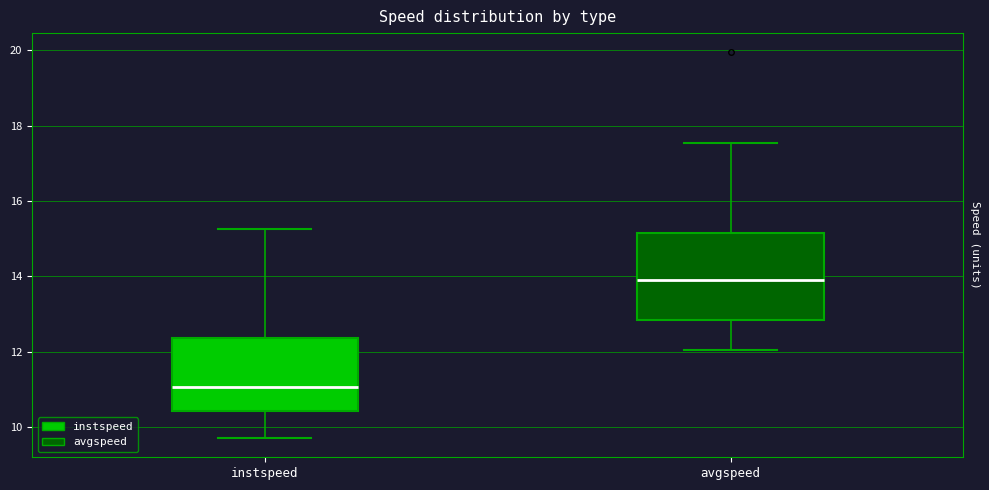

Reading left to right, read every box against the y-axis: the position of its median line, the range the box covers, and the ends of its whiskers. The values are not printed on the chart, so give them approximately, as read against the axis.

instspeed: median 11.0, box 10.4 to 12.4, whiskers 9.8 to 15.2
avgspeed: median 13.8, box 12.8 to 15.2, whiskers 12.0 to 17.6